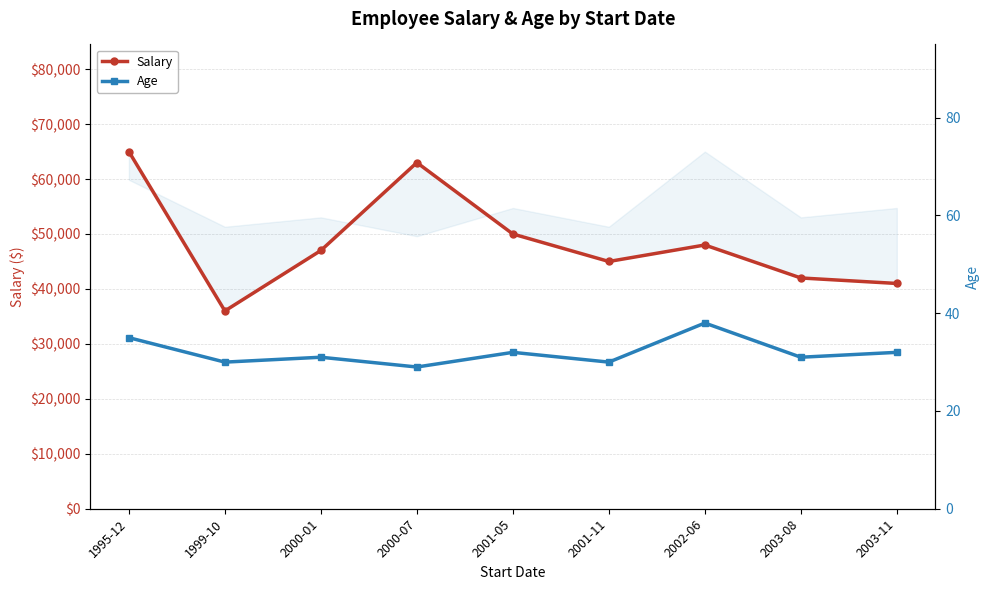

In Salary, how many points are lower than both neighbors (excluding endpoints)?

2